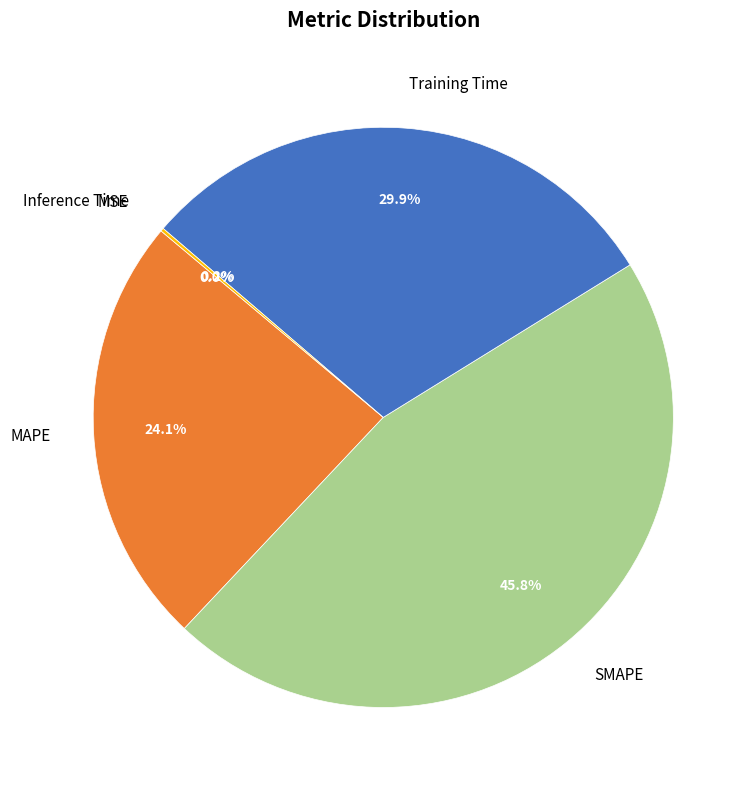

Do SMAPE and MAPE together represent more than half of the pie?

Yes